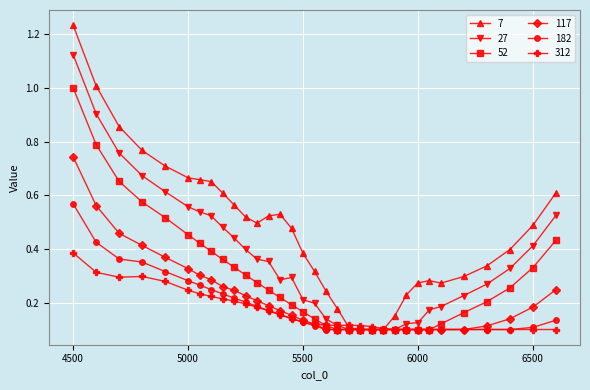

In 7, how many points are higher than both neighbors (excluding endpoints)?

2